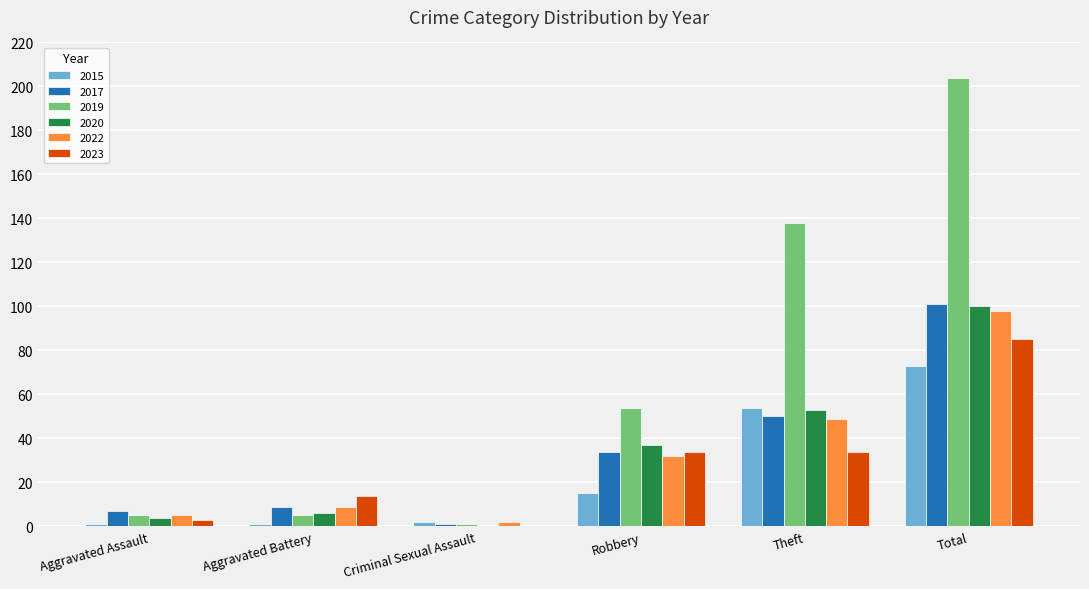

Which label corresponds to the largest value in the chart?

Total